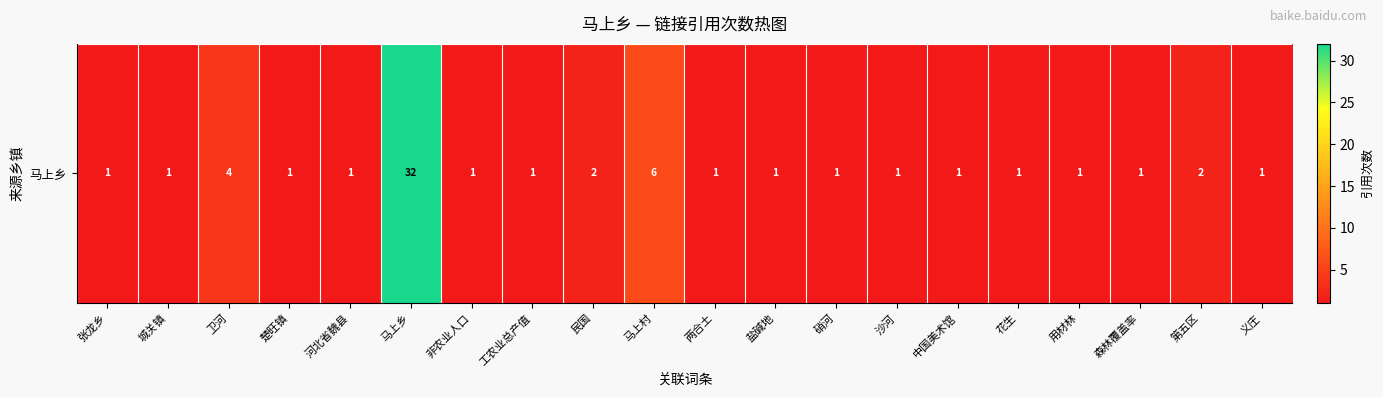

Approximately how many times larger is the value at 非农业人口 compared to 工农业总产值?

1.0